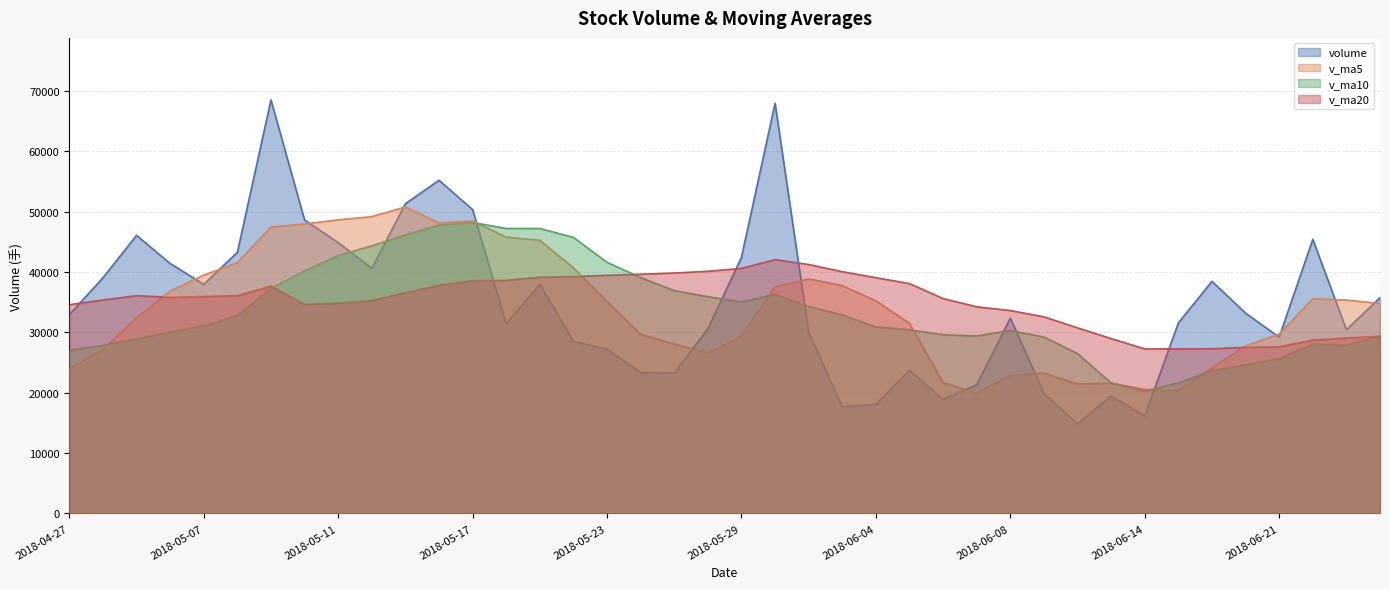

True or false: volume and v_ma10 intersect in this chart.

True